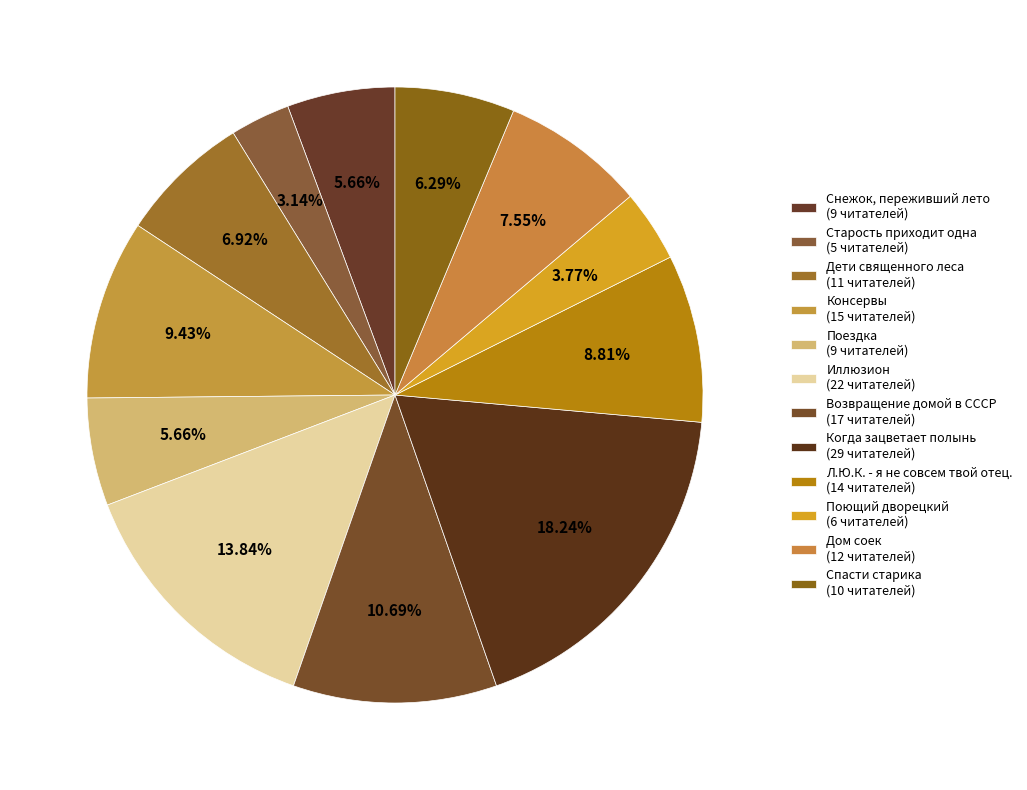

What percentage is the Иллюзион slice, to the nearest percent?

14%